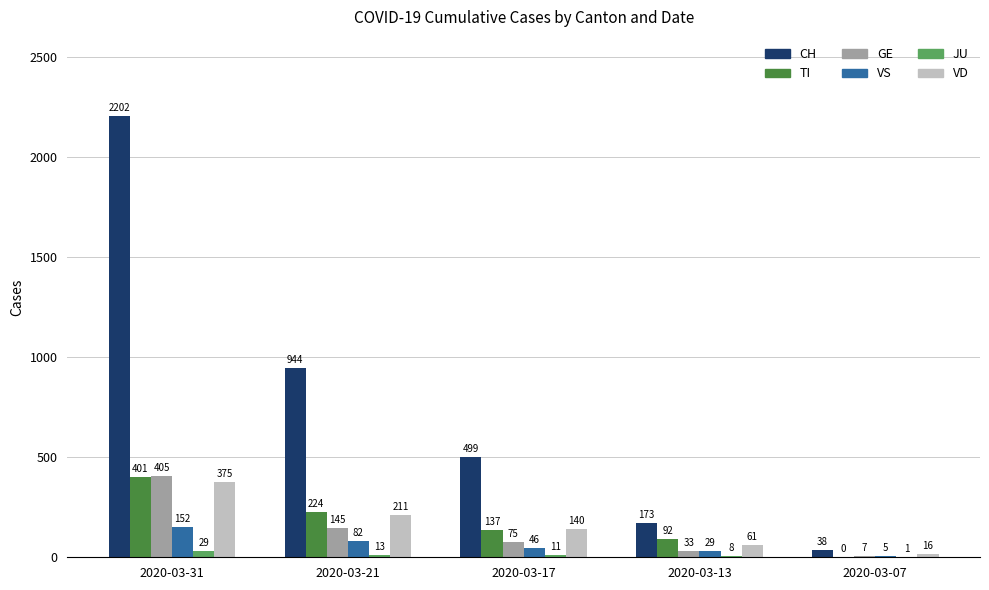

Where is GE nearest to the value 206?

2020-03-21